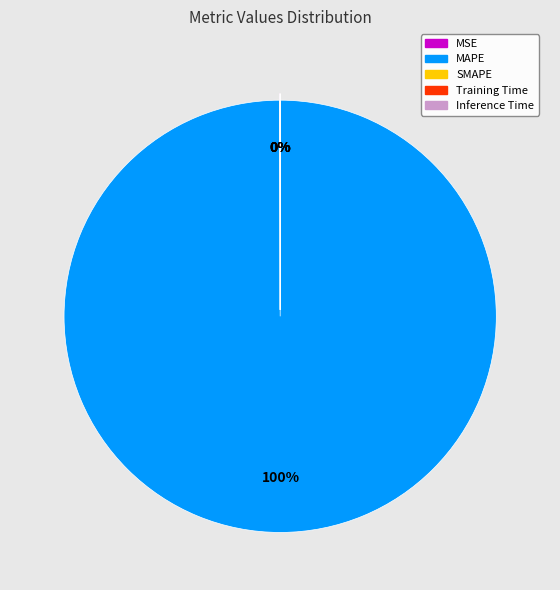

Which slice is the largest?

MAPE